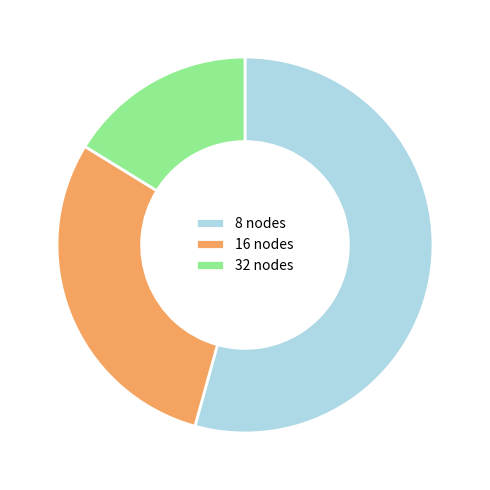

Does 16 nodes represent more than half of the total?

No